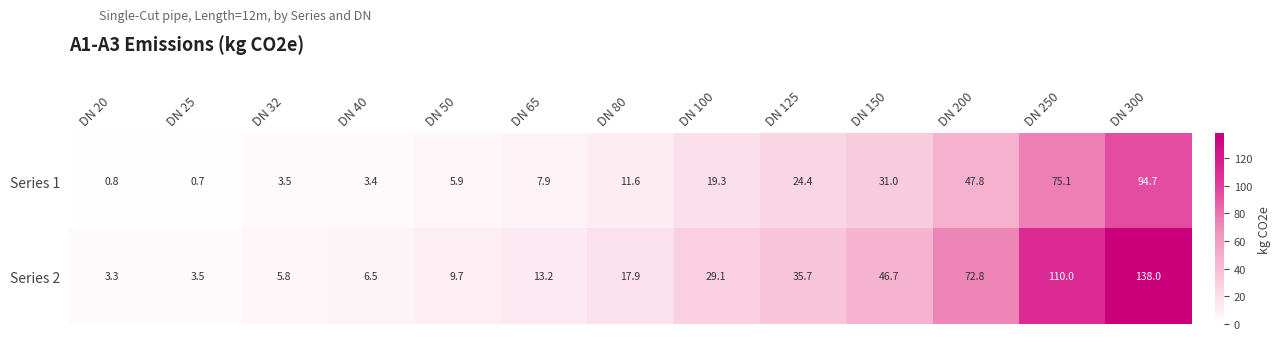

Which category has the highest value in the Series 2 series?

DN 300